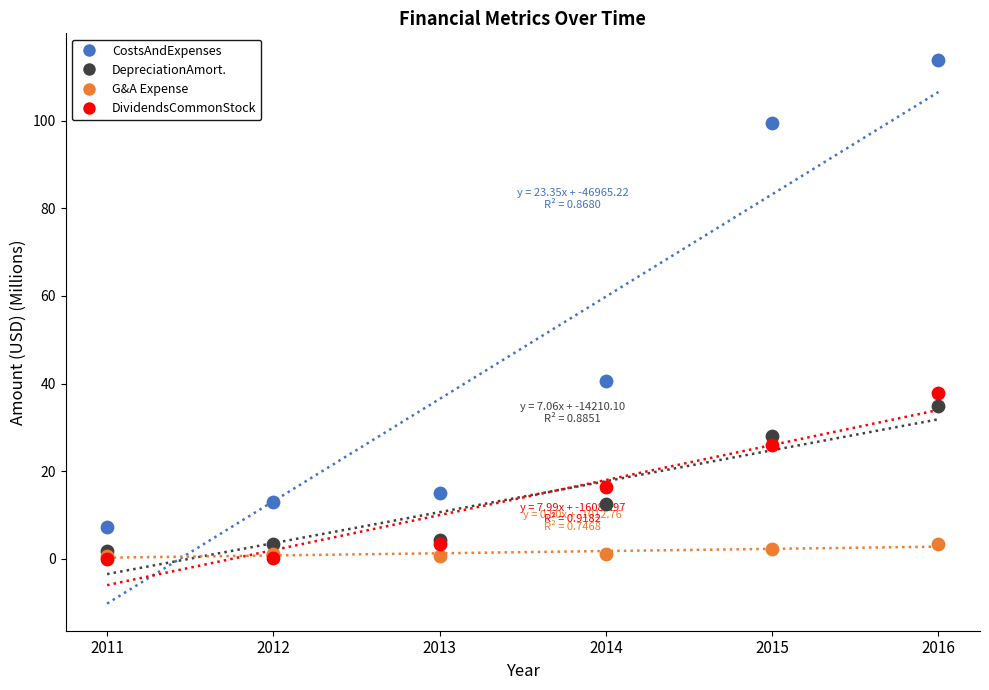

Across all series, what Y value is closest to 56?

40.7